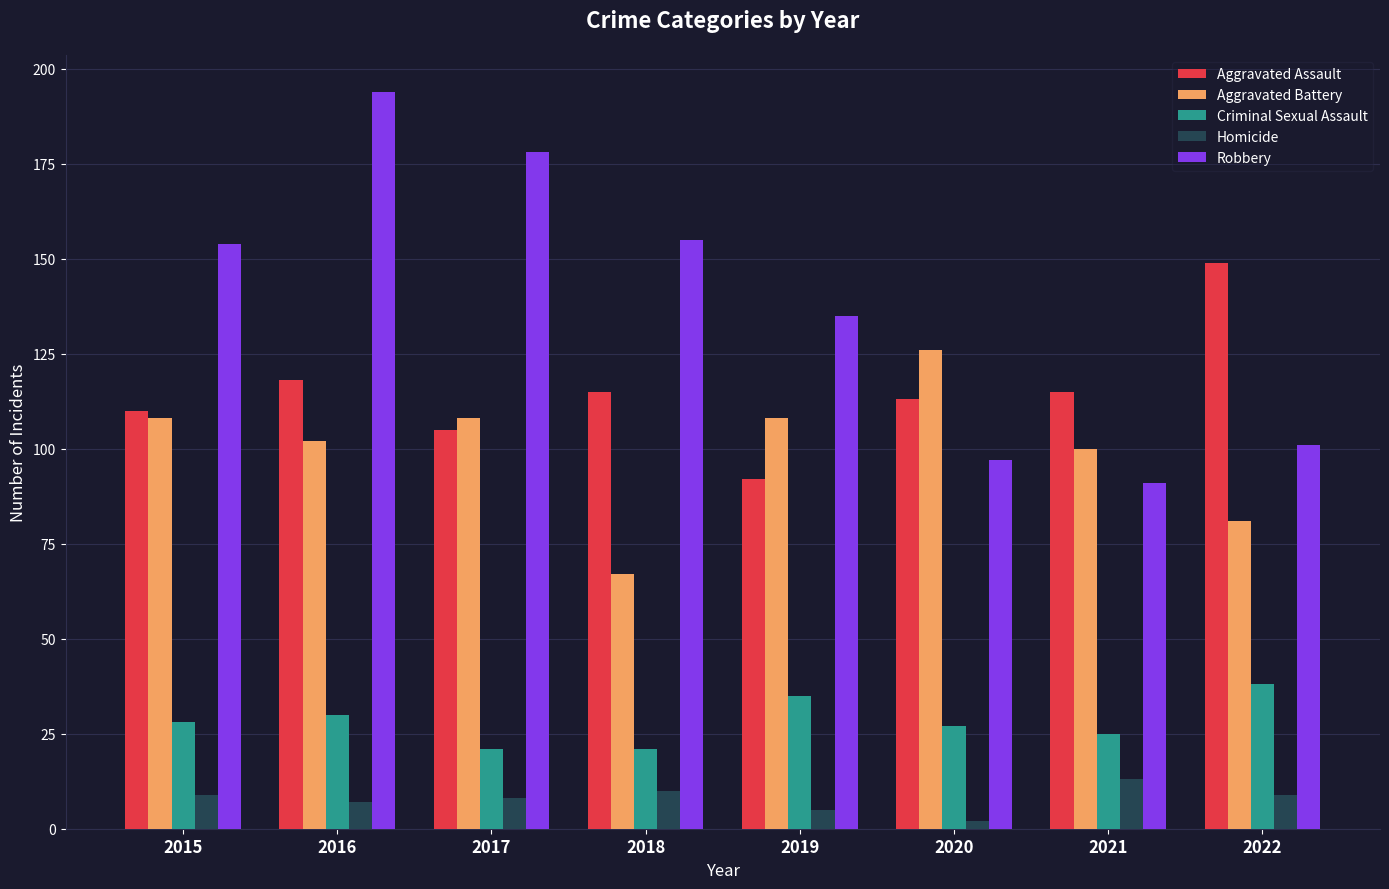

At which label is Aggravated Battery closest to 96?

2021